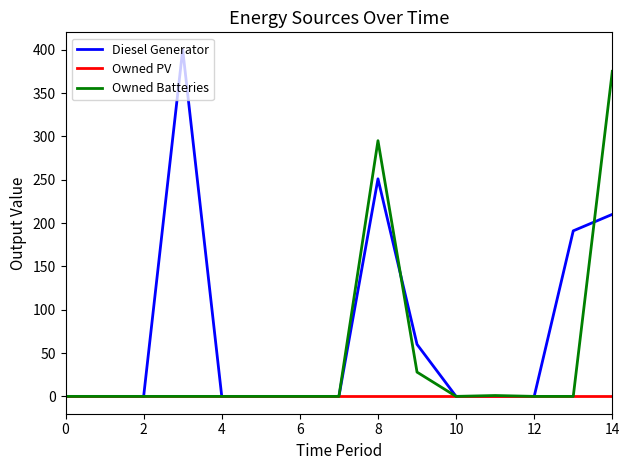

Which series has the largest total across all categories?

Diesel Generator